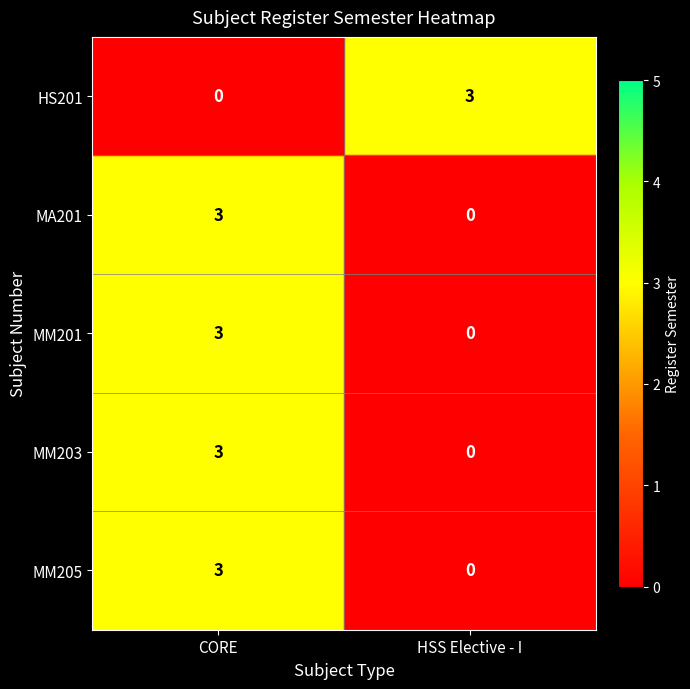

Count the number of data series in this chart.

5